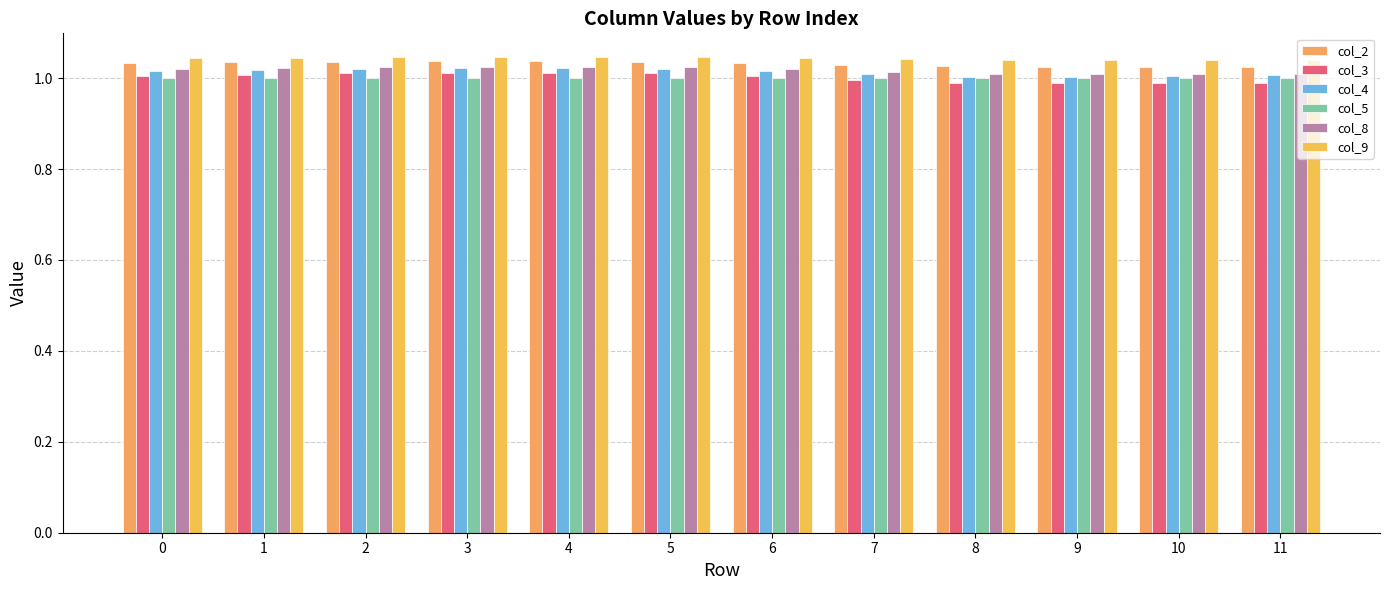

At which category does the chart reach its minimum across all series?

10